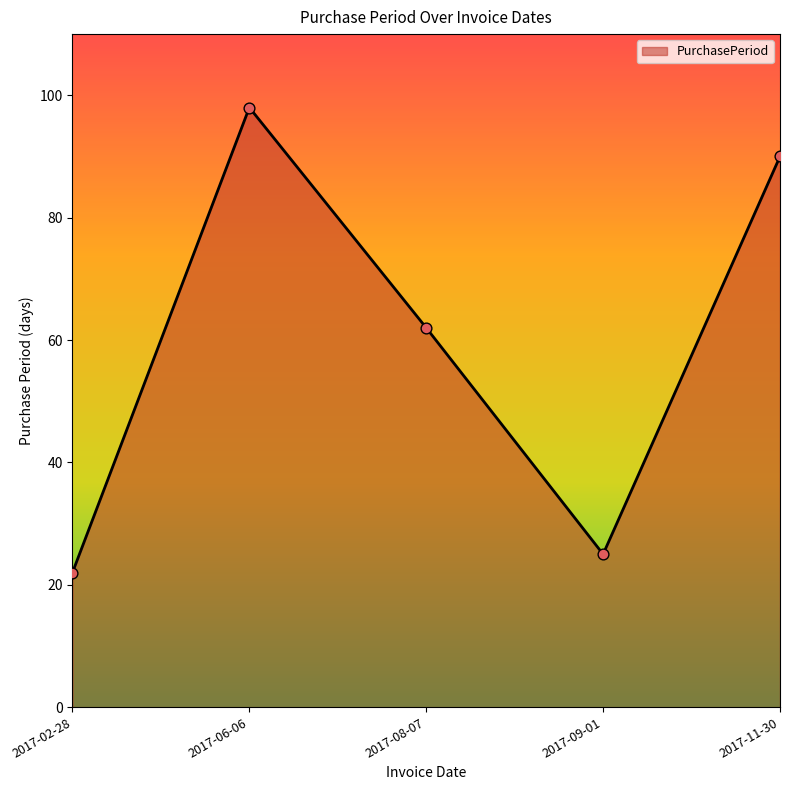

What is the change in value from 2017-02-28 to 2017-11-30?

+68